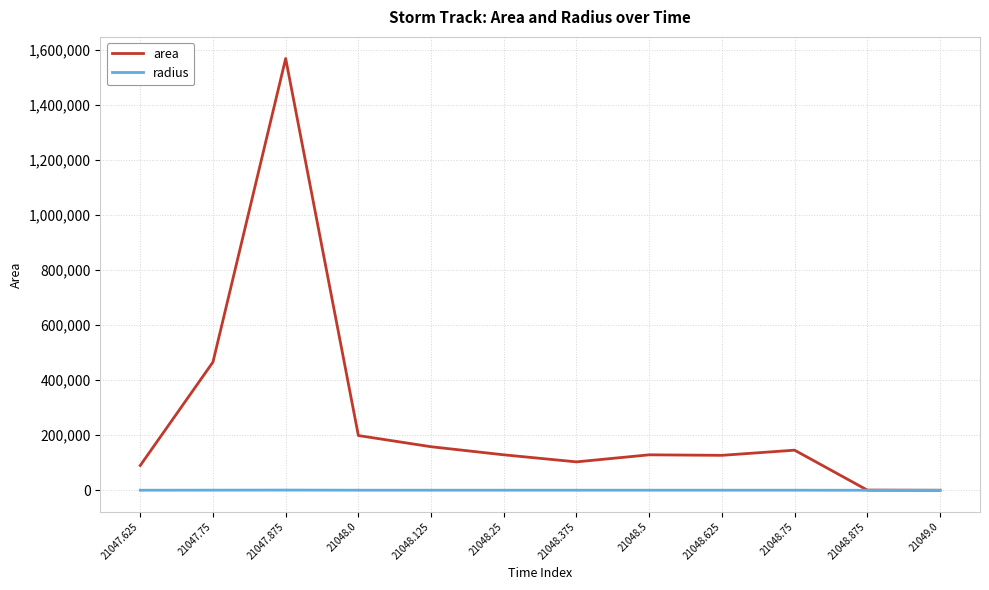

At which category does area reach its first local peak?

21047.875